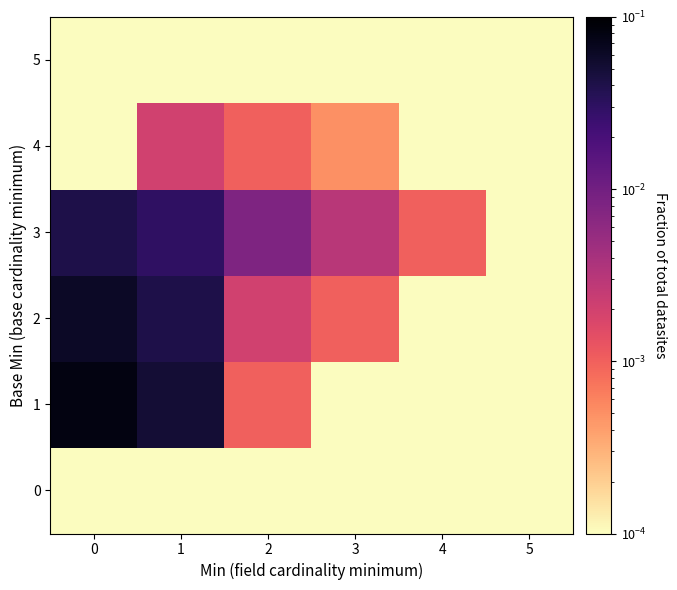

Reading right to left, extract all data points from this chart.

row_0: 5=0.0	4=0.0	3=0.0	2=0.0	1=0.0	0=0.0
row_1: 5=0.0	4=0.0	3=0.0	2=0.0	1=0.1	0=0.1
row_2: 5=0.0	4=0.0	3=0.0	2=0.0	1=0.0	0=0.1
row_3: 5=0.0	4=0.0	3=0.0	2=0.0	1=0.0	0=0.0
row_4: 5=0.0	4=0.0	3=0.0	2=0.0	1=0.0	0=0.0
row_5: 5=0.0	4=0.0	3=0.0	2=0.0	1=0.0	0=0.0